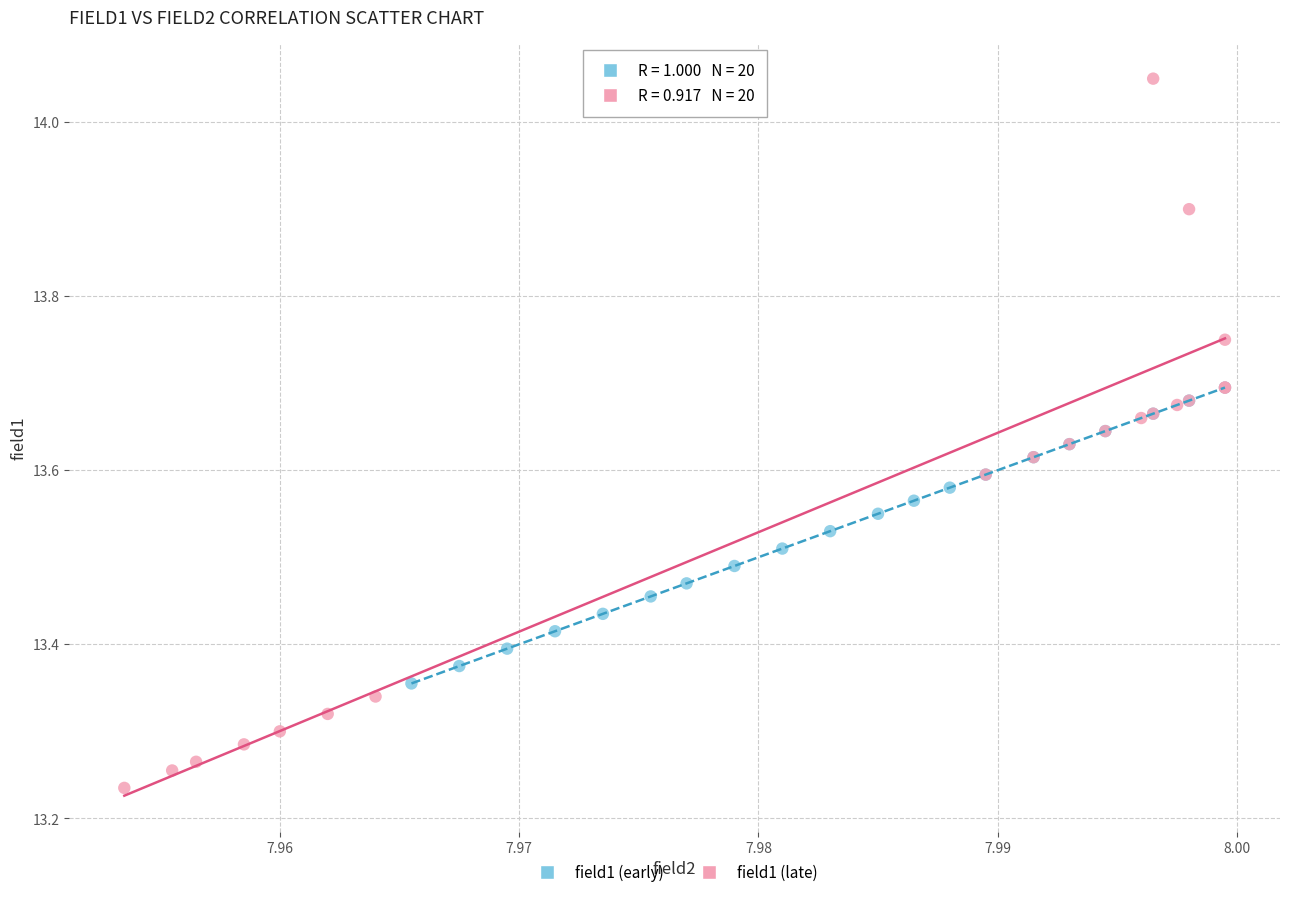

Which series reaches the maximum Y coordinate?

field1 (late)